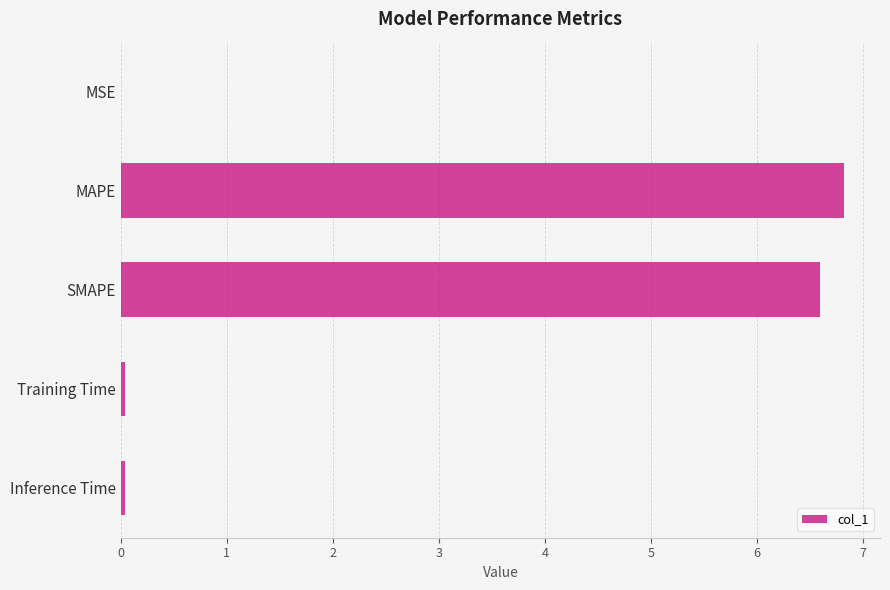

At which category does the chart reach its peak across all series?

MAPE